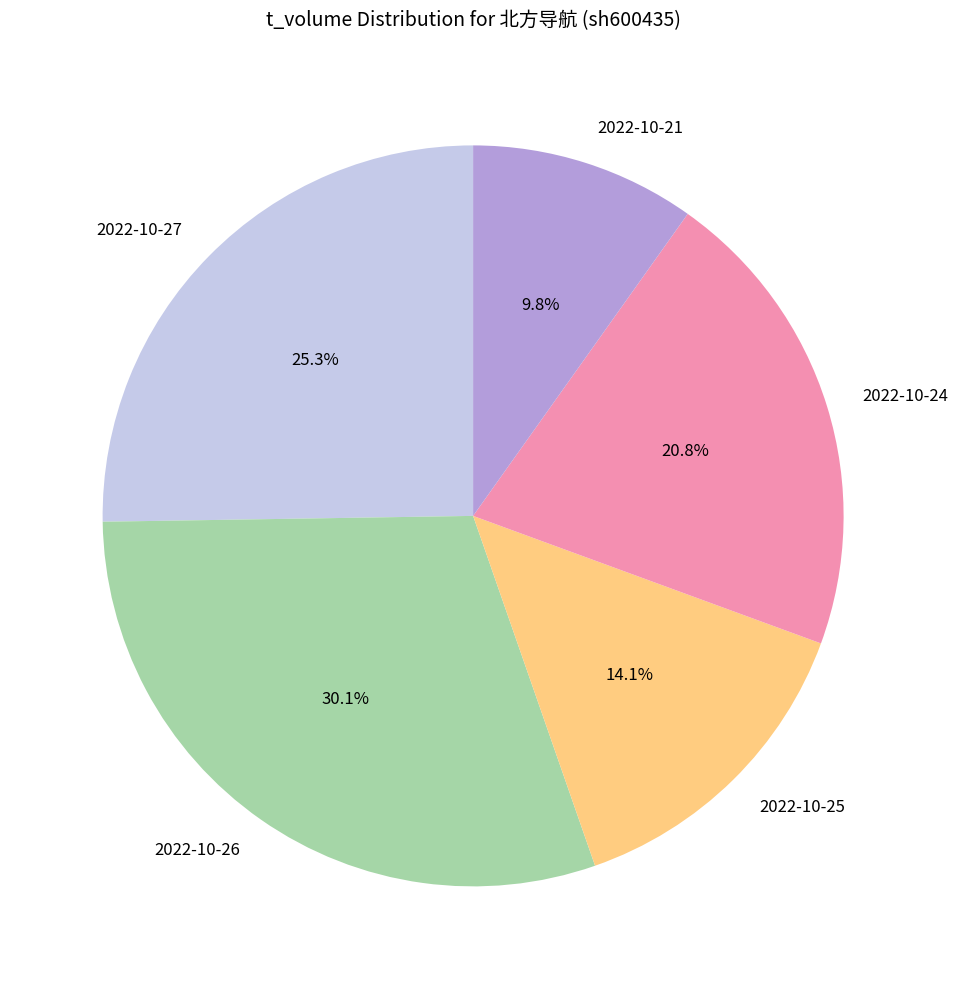

What percentage do 2022-10-21 and 2022-10-25 together represent?

23.9%